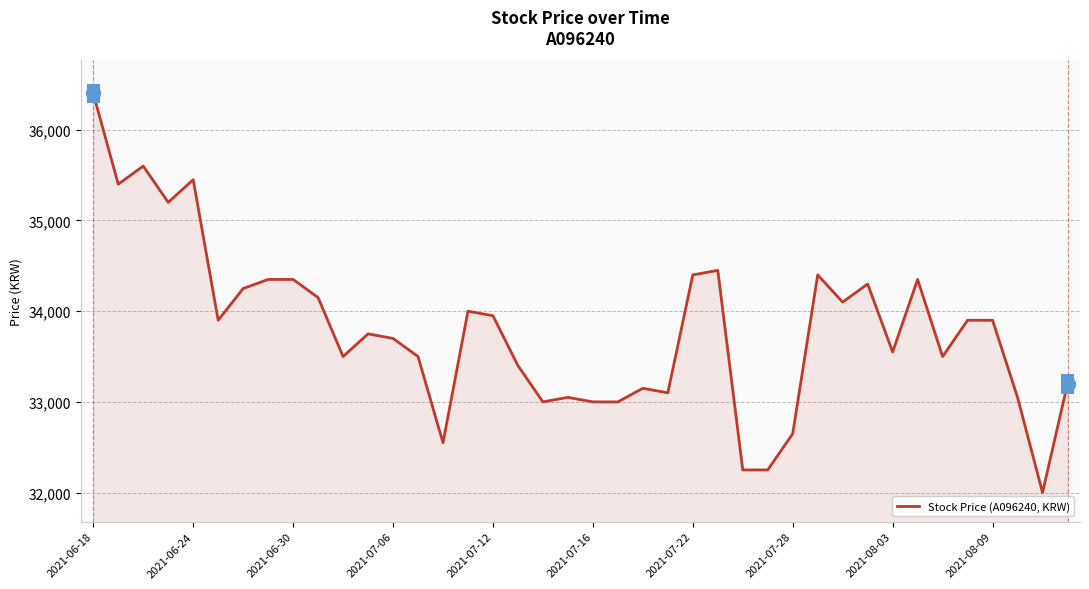

What is the greatest value displayed?

36400